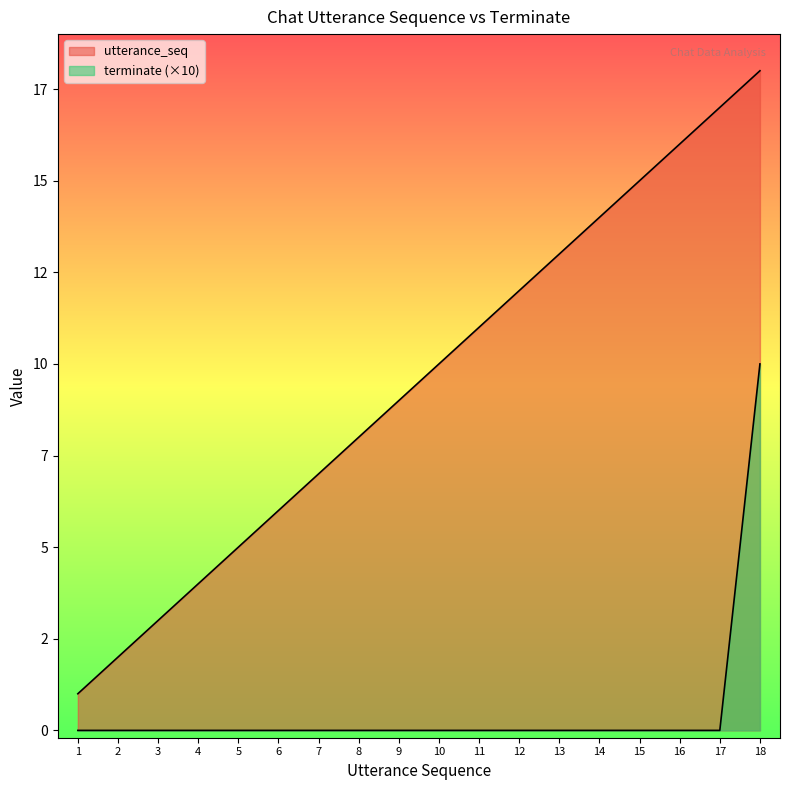

Between 18 and 12, which is larger?

18